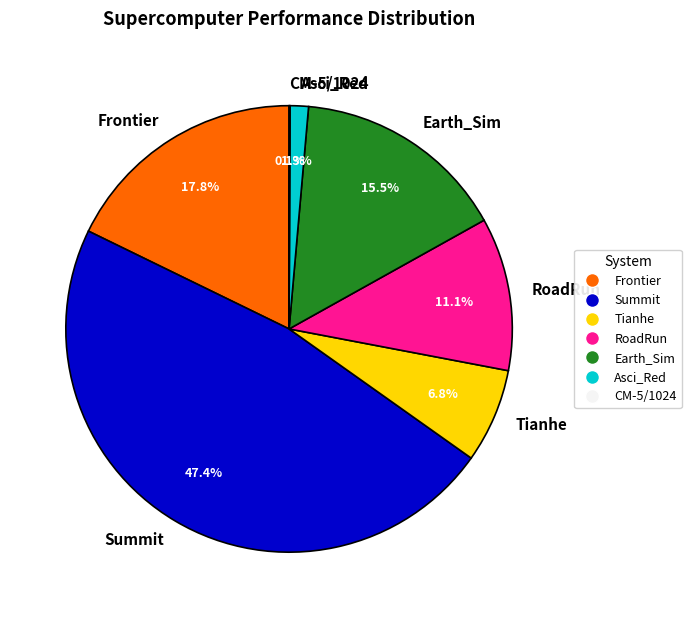

To the nearest percent, what is the average slice percentage?

14%